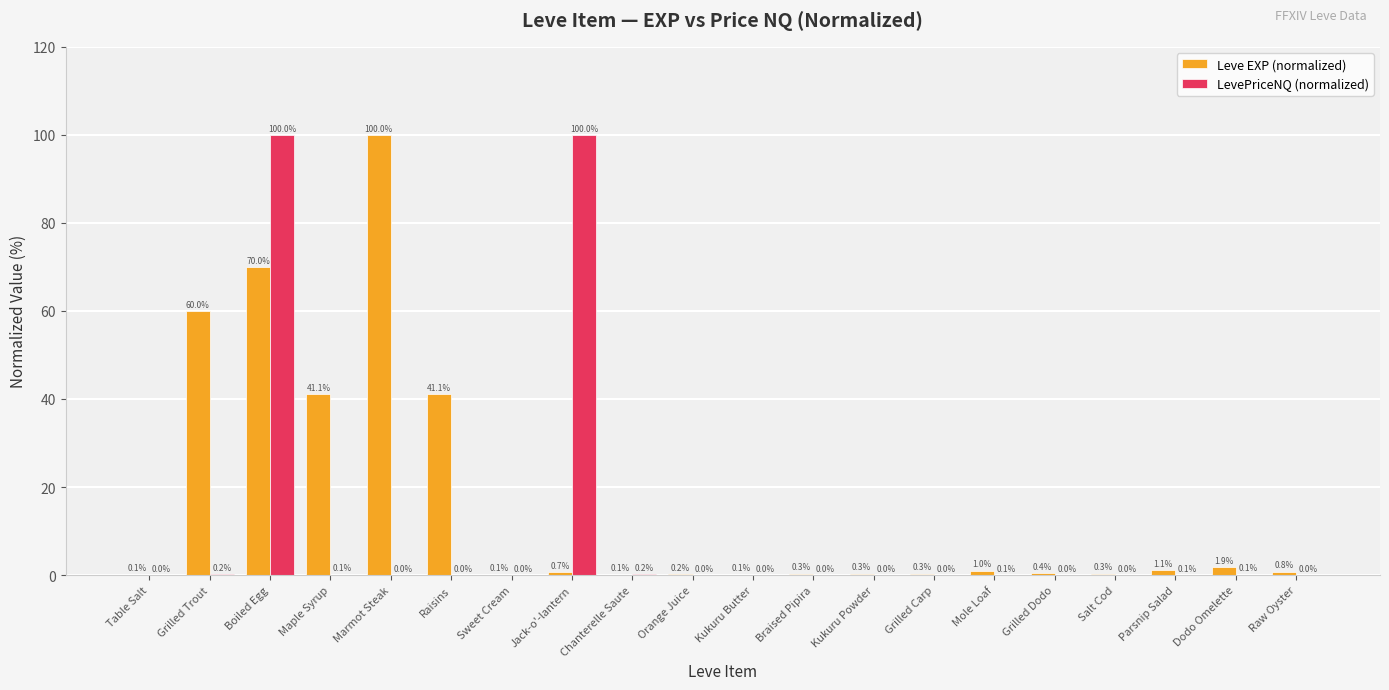

Is it true that Leve EXP (normalized) equals 100.0 at Marmot Steak?

True